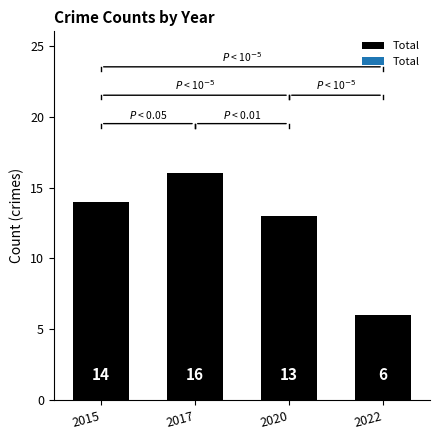

Reading right to left, transcribe all the data shown in this chart.

2022=6	2020=13	2017=16	2015=14